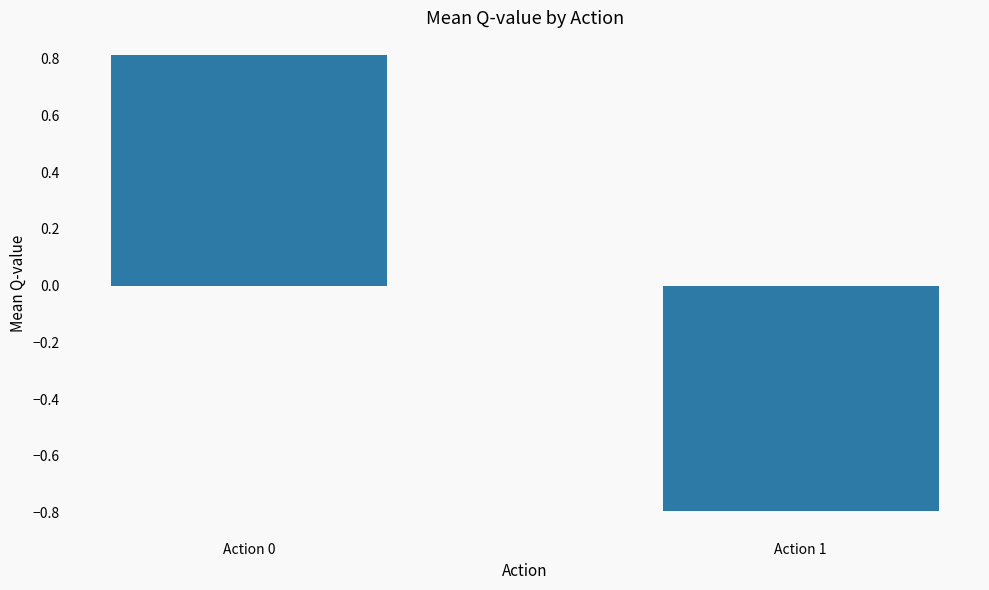

What is the difference between the values at Action 1 and Action 0?

1.6